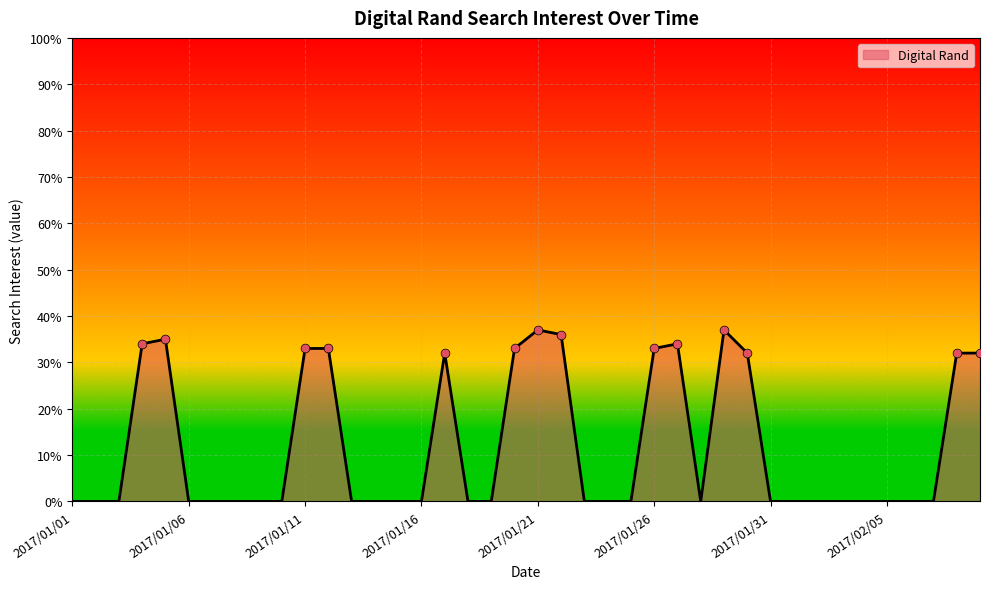

What is the difference between the maximum and minimum values?

37